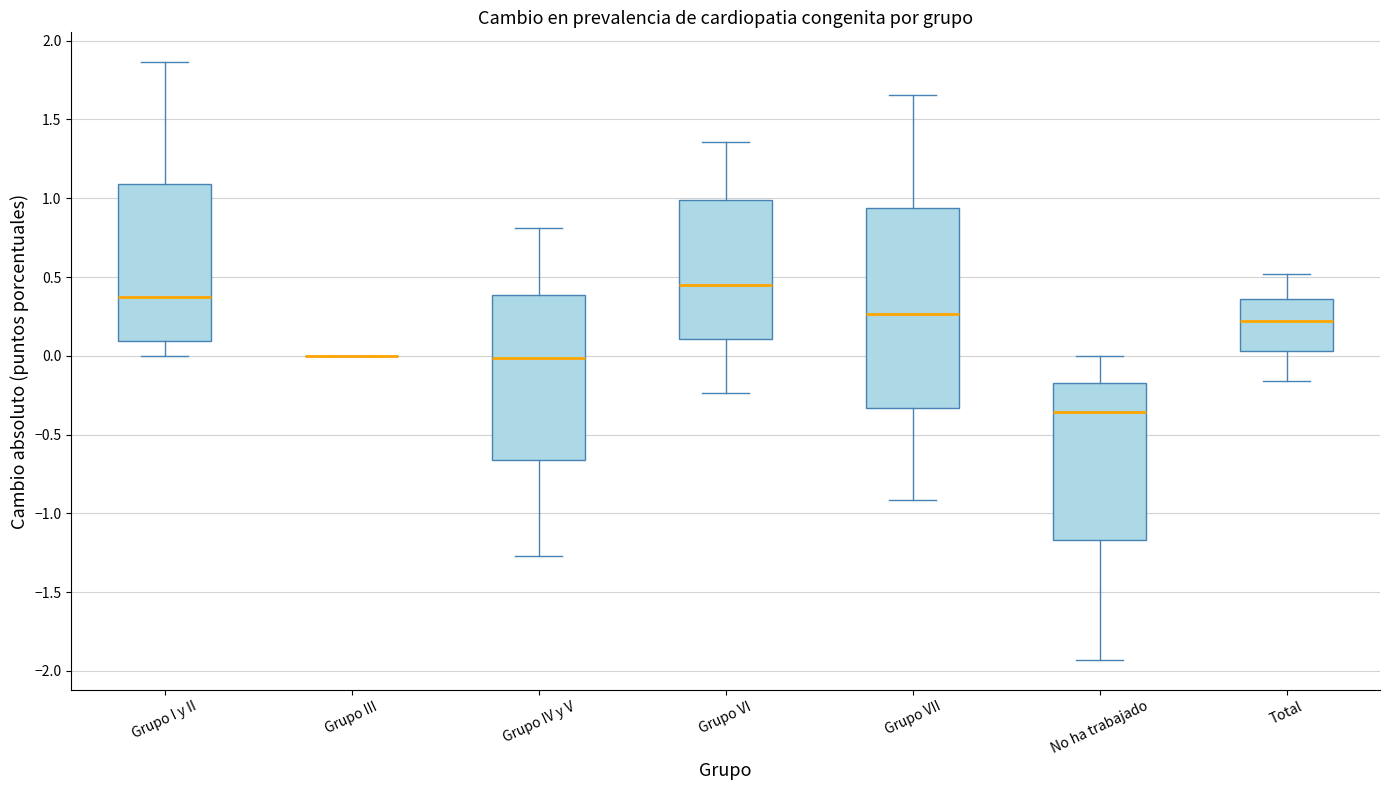

Where does the upper whisker of the box for Grupo VI end on the y-axis? The values are not printed on the chart, so give them approximately, as read against the axis.

1.35